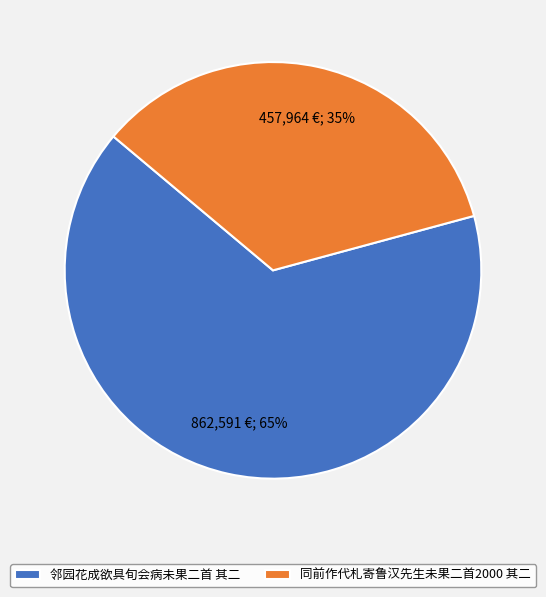

To the nearest percent, what is the average slice percentage?

50%